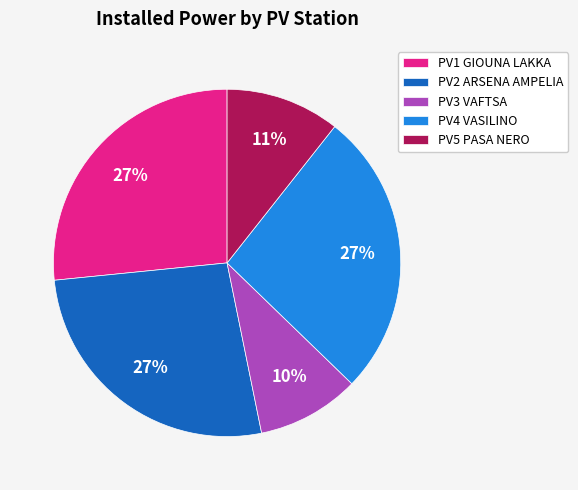

How many slices are in this pie chart?

5